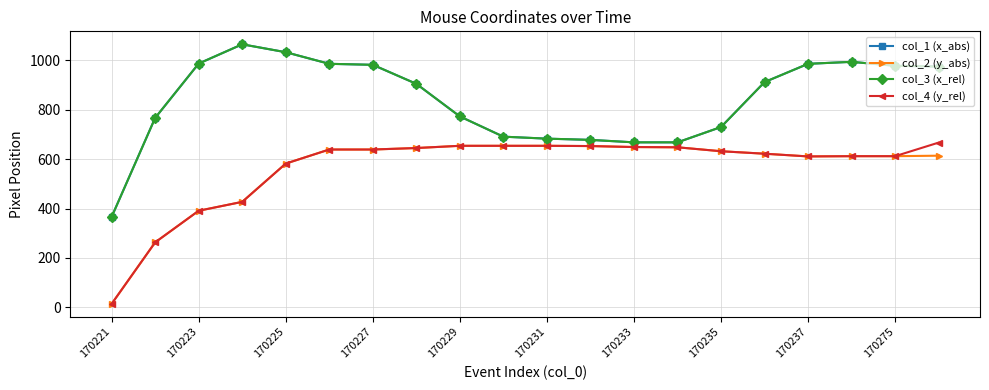

Where is col_1 (x_abs) nearest to the value 715?

170235